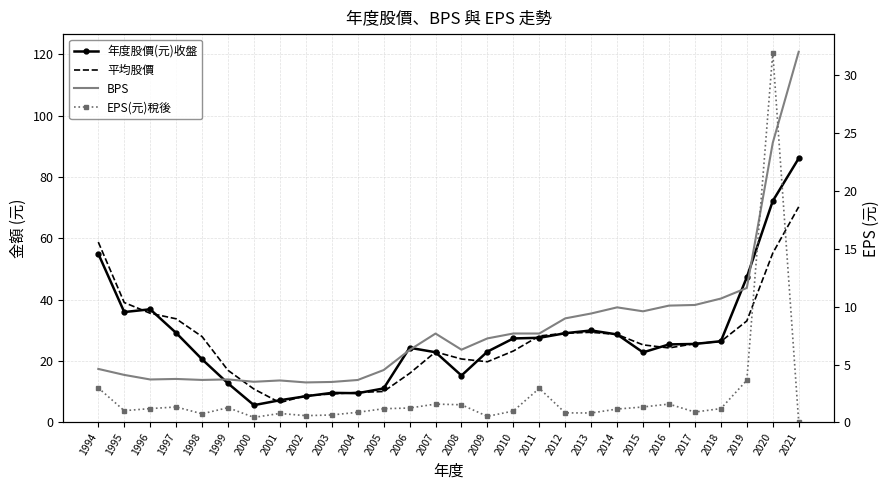

Reading left to right, what are all the values shown in this chart?

年度股價(元)收盤: 1994=55.0	1995=36.0	1996=36.9	1997=29.2	1998=20.6	1999=12.8	2000=5.7	2001=7.2	2002=8.6	2003=9.7	2004=9.6	2005=11.1	2006=24.4	2007=22.9	2008=15.3	2009=23.1	2010=27.4	2011=27.6	2012=29.1	2013=30.0	2014=28.7	2015=22.9	2016=25.4	2017=25.6	2018=26.5	2019=47.4	2020=72.2	2021=86.1
平均股價: 1994=58.8	1995=39.1	1996=35.6	1997=33.8	1998=28.0	1999=17.0	2000=10.9	2001=6.5	2002=8.8	2003=9.3	2004=9.8	2005=10.1	2006=16.0	2007=23.0	2008=20.7	2009=19.8	2010=23.3	2011=28.2	2012=29.1	2013=29.4	2014=28.7	2015=25.3	2016=24.3	2017=25.7	2018=26.4	2019=33.1	2020=55.2	2021=70.3
BPS: 1994=17.5	1995=15.5	1996=14.0	1997=14.2	1998=13.9	1999=14.0	2000=13.3	2001=13.7	2002=13.1	2003=13.2	2004=13.8	2005=17.1	2006=23.6	2007=29.0	2008=23.7	2009=27.4	2010=29.0	2011=29.0	2012=33.9	2013=35.5	2014=37.5	2015=36.2	2016=38.1	2017=38.3	2018=40.4	2019=43.9	2020=91.2	2021=120.8
EPS(元)稅後: 1994=3.0	1995=1.0	1996=1.2	1997=1.3	1998=0.8	1999=1.3	2000=0.4	2001=0.8	2002=0.6	2003=0.7	2004=0.9	2005=1.2	2006=1.2	2007=1.6	2008=1.5	2009=0.5	2010=1.0	2011=3.0	2012=0.8	2013=0.8	2014=1.2	2015=1.3	2016=1.6	2017=0.9	2018=1.2	2019=3.6	2020=32.0	2021=0.0